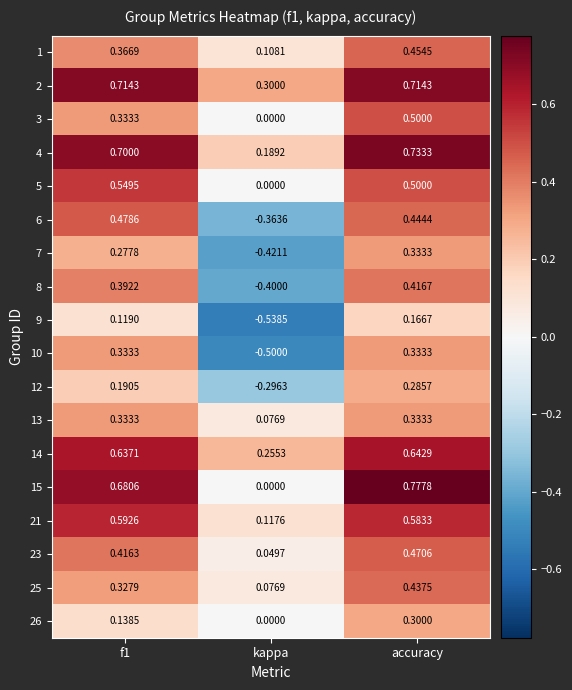

Is the value of 23 at kappa greater than the value of 12 at f1?

No